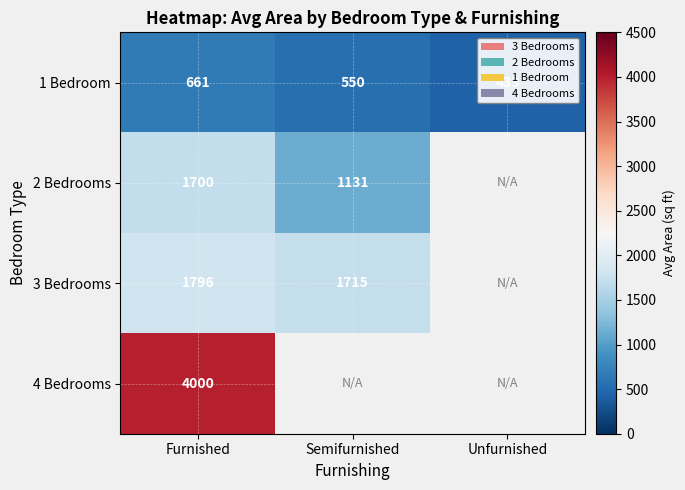

At which label does 1 Bedroom first exceed 550?

Furnished